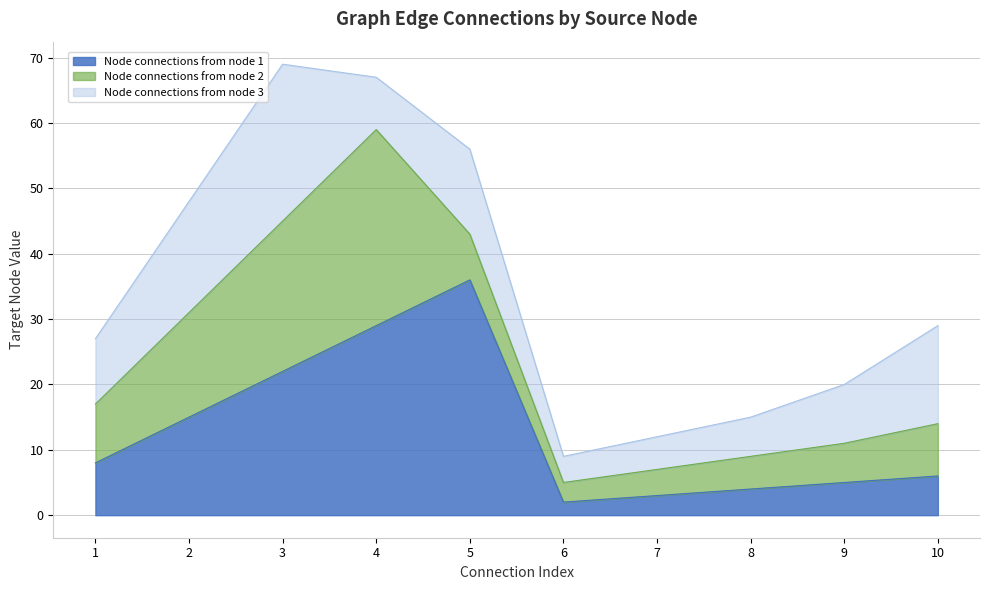

At which category is the sum across all series the highest?

3